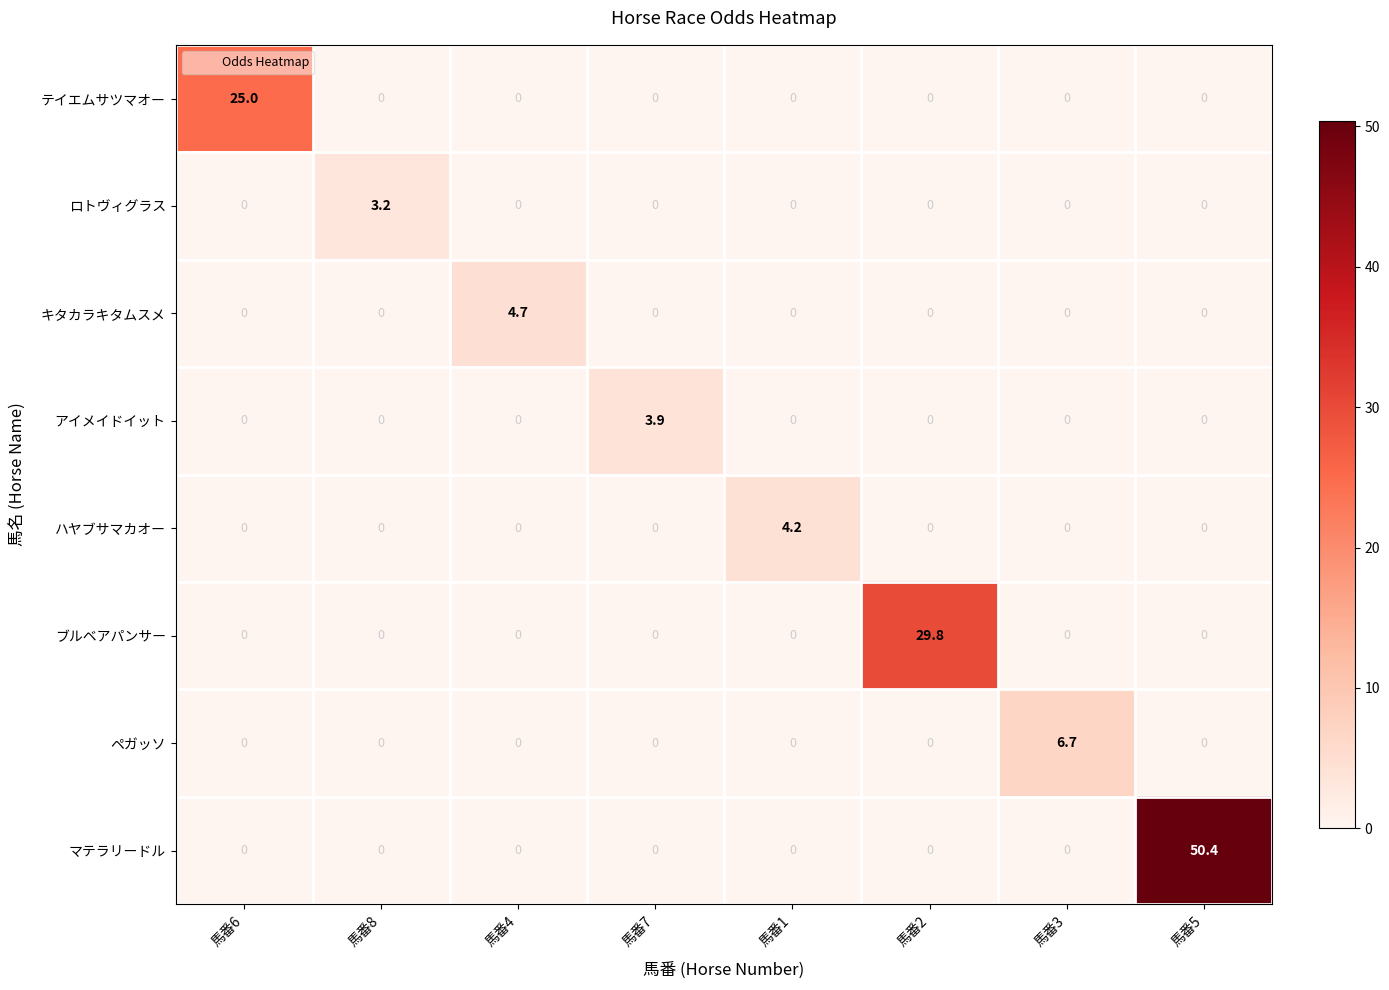

Rank the series by their maximum value, from lowest to highest.

ロトヴィグラス, アイメイドイット, ハヤブサマカオー, キタカラキタムスメ, ペガッソ, テイエムサツマオー, ブルベアパンサー, マテラリードル